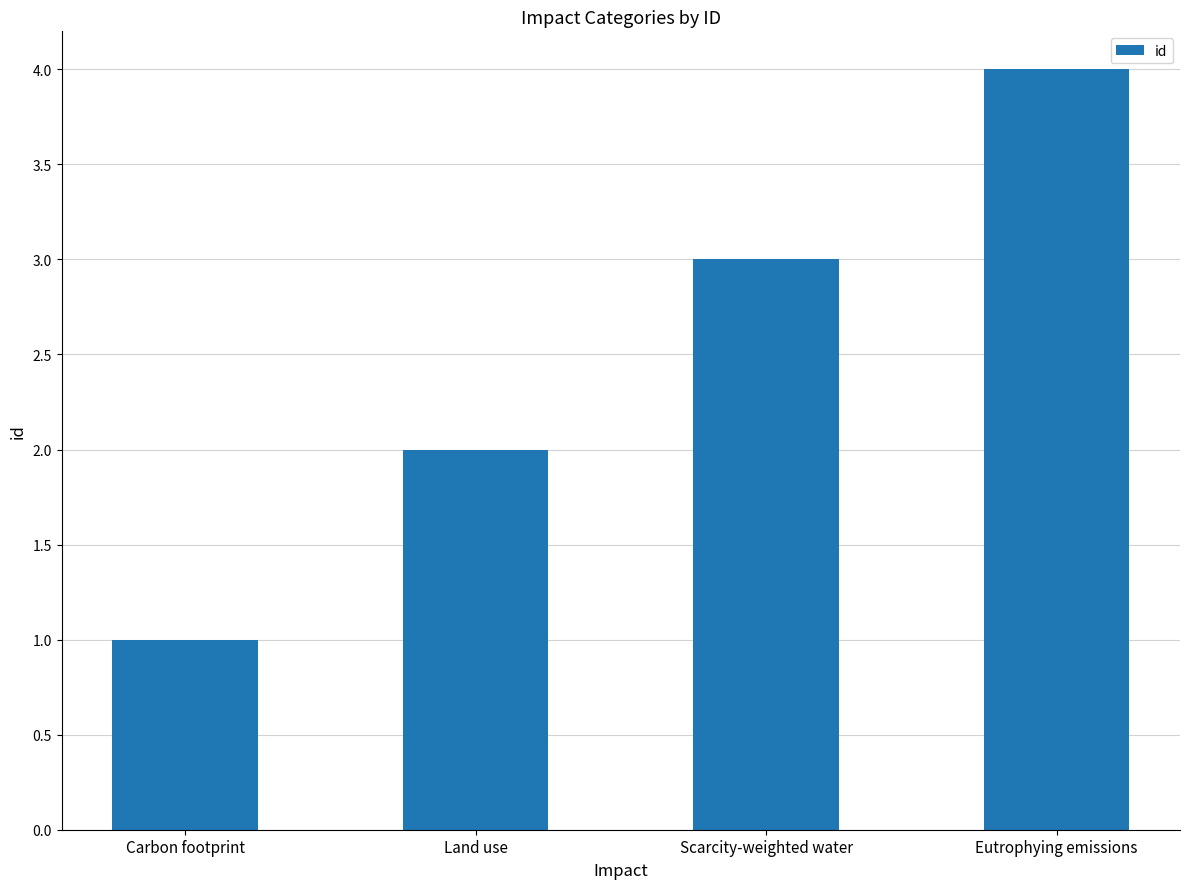

How many categories are shown in the chart?

4